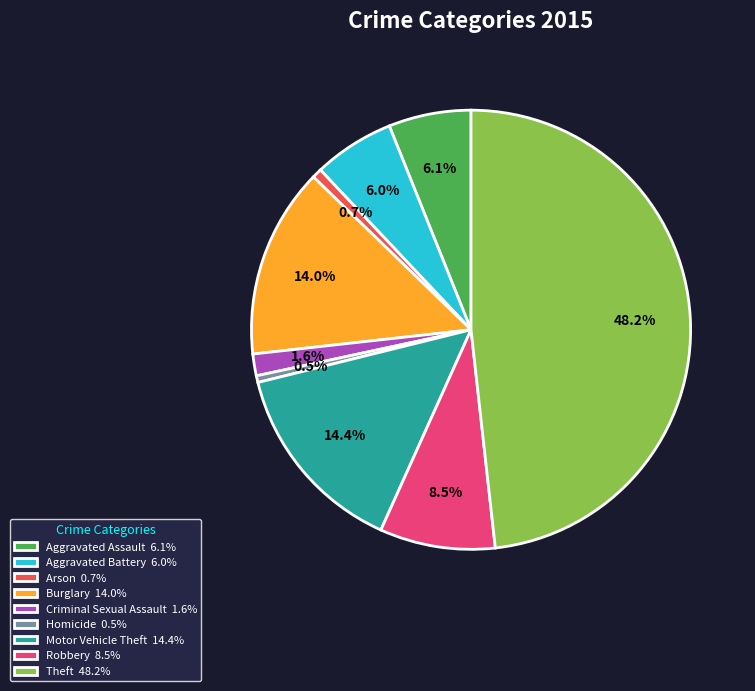

How many slices are in this pie chart?

9